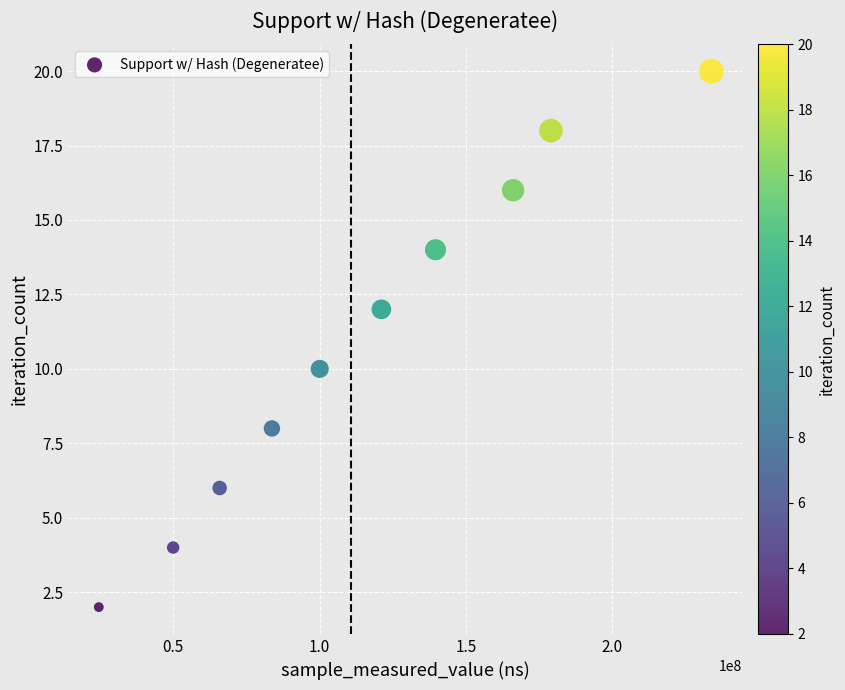

What is the average X value?

116361936